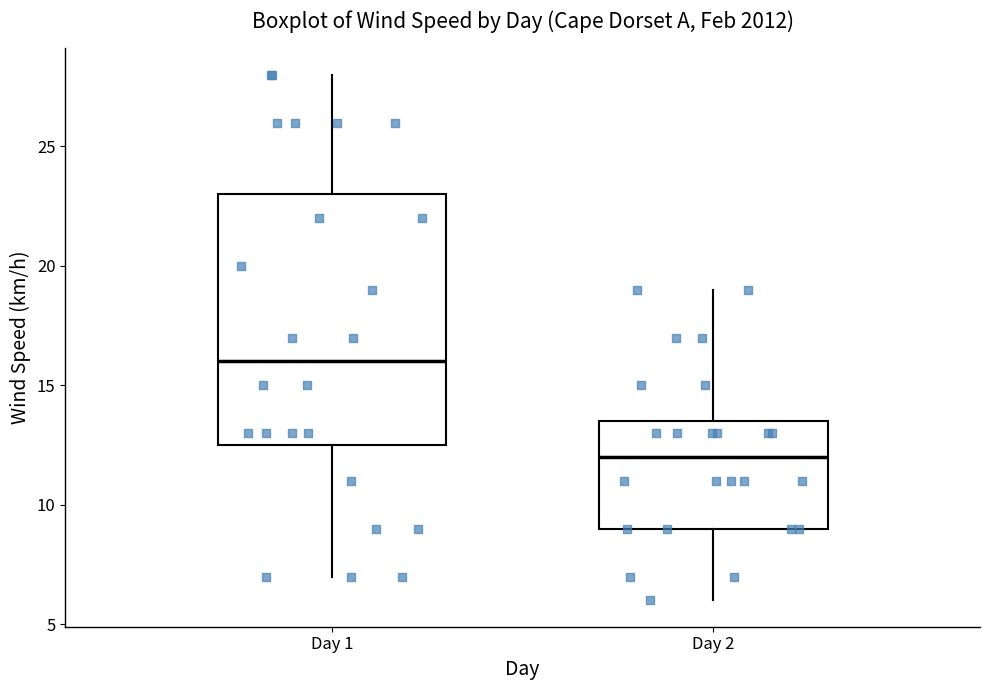

Reading left to right, transcribe this box plot: for each box, give where its median line is, the range the box spans, and where its two whiskers end, as read against the y-axis. The values are not printed on the chart, so give them approximately, as read against the axis.

Day 1: median 16.0, box 12.5 to 23.0, whiskers 7.0 to 28.0
Day 2: median 12.0, box 9.0 to 13.5, whiskers 6.0 to 19.0